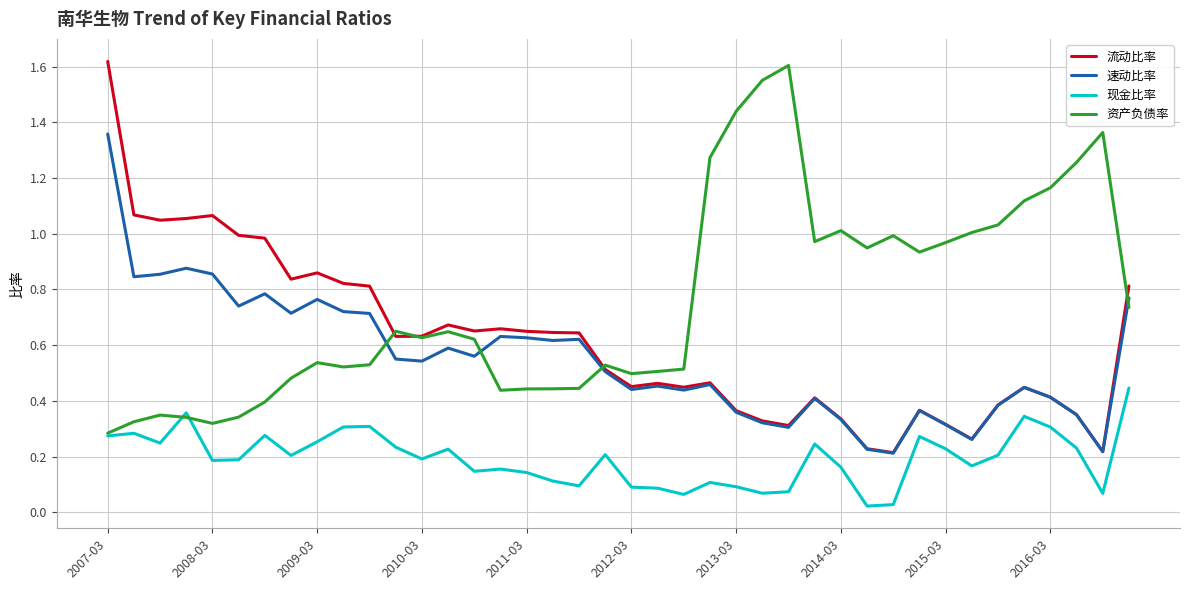

True or false: 现金比率 and 速动比率 intersect in this chart.

False